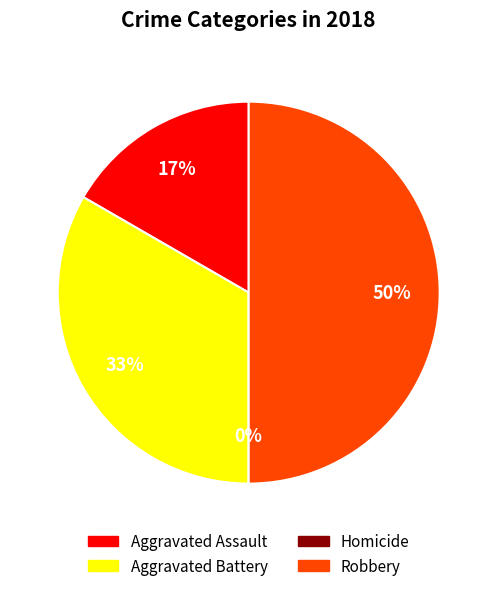

The Aggravated Assault slice represents 17% of the pie. True or false?

True